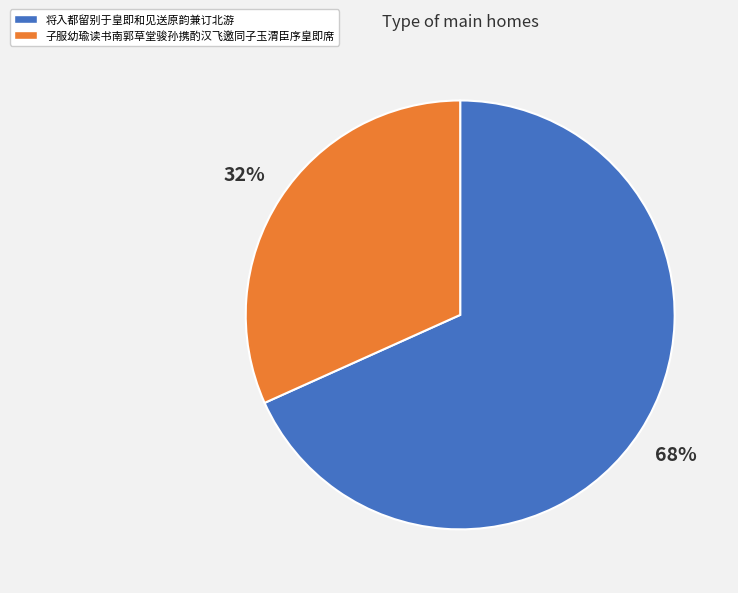

Count the number of slices in the pie.

2